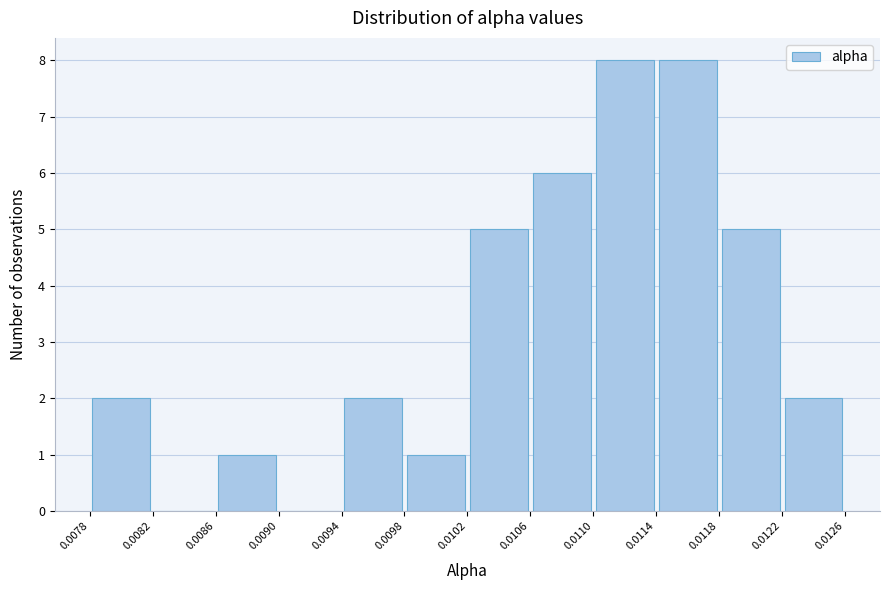

How tall is the bar that spans 0.0118 to 0.0122 on the x-axis? The values are not printed on the chart, so give them approximately, as read against the axis.

5